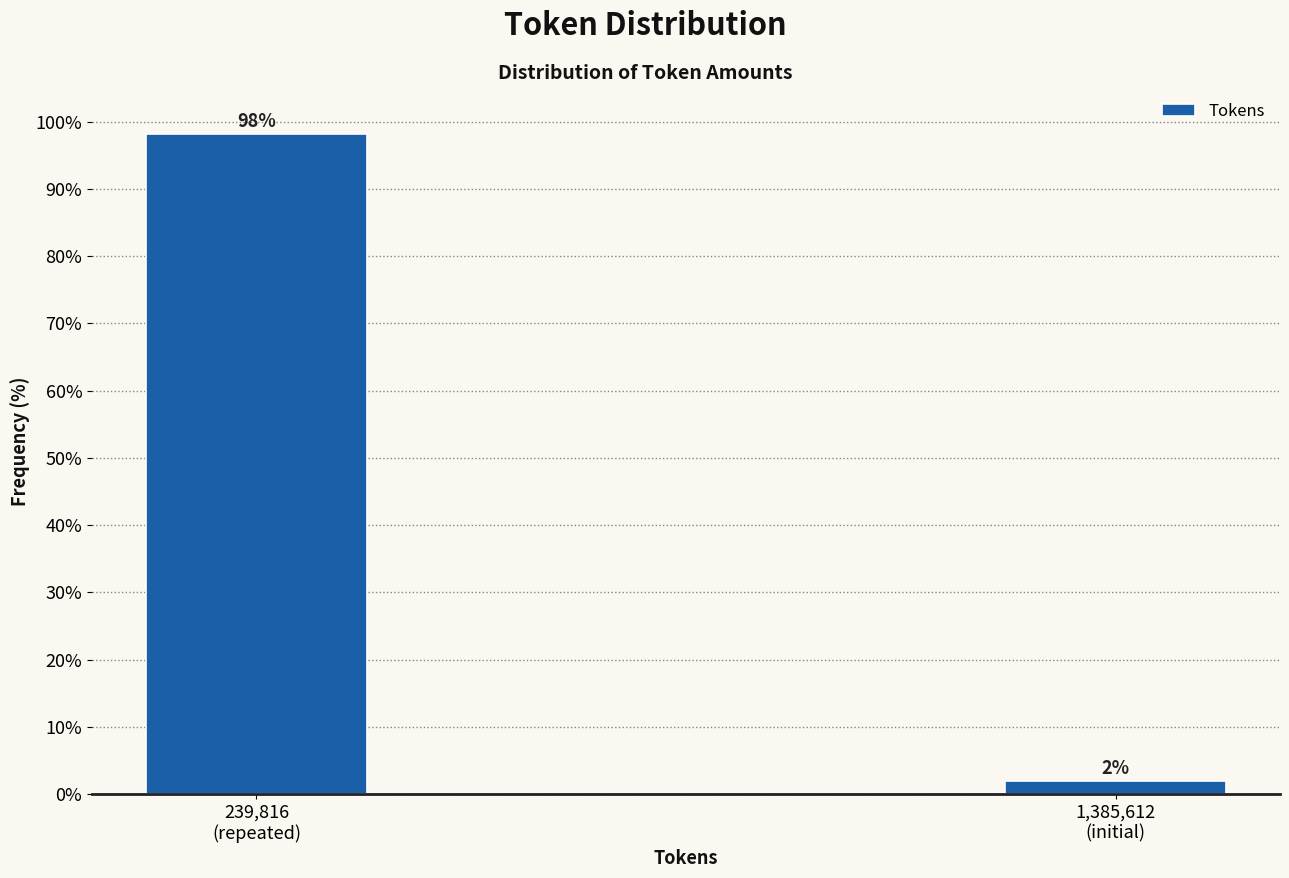

What is the value of the 1st bar from the left?

98.1